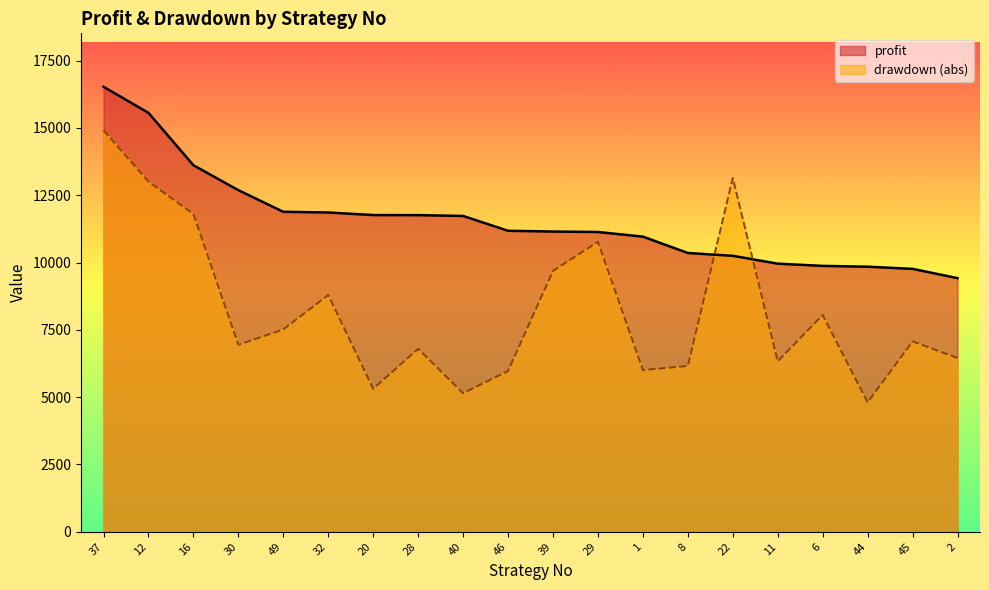

What is the sum of all profit values?

231302.2